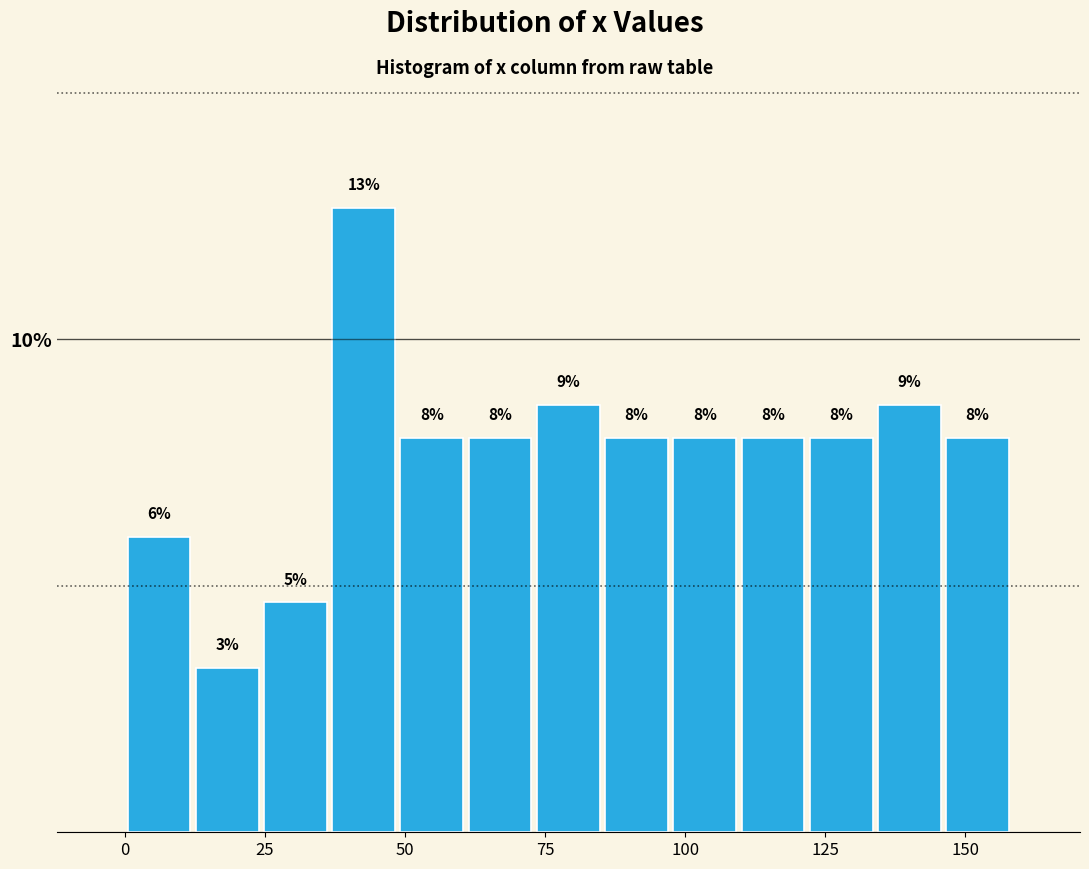

Around what value on the x-axis is the tallest bar? Give the approximate position of its centre, as read against the axis.

45